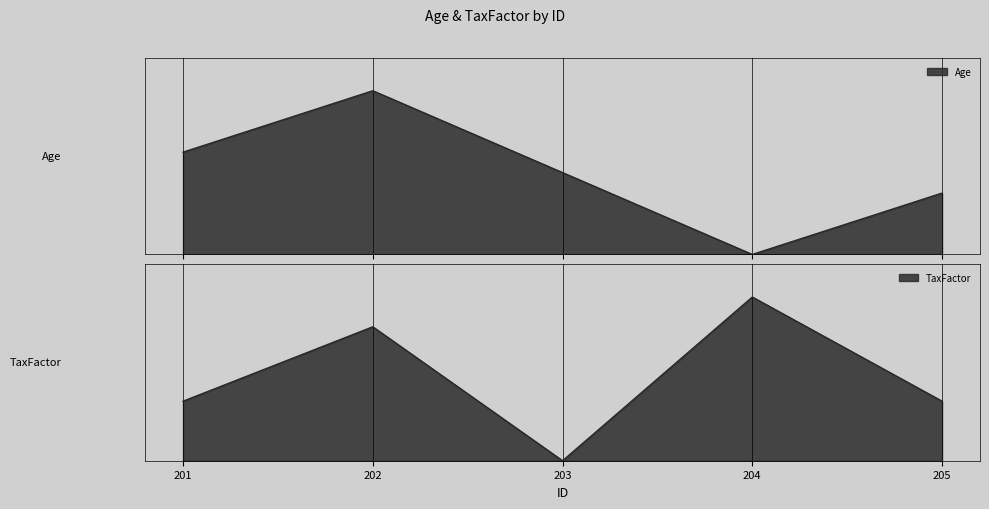

Where is the first local minimum for TaxFactor?

203